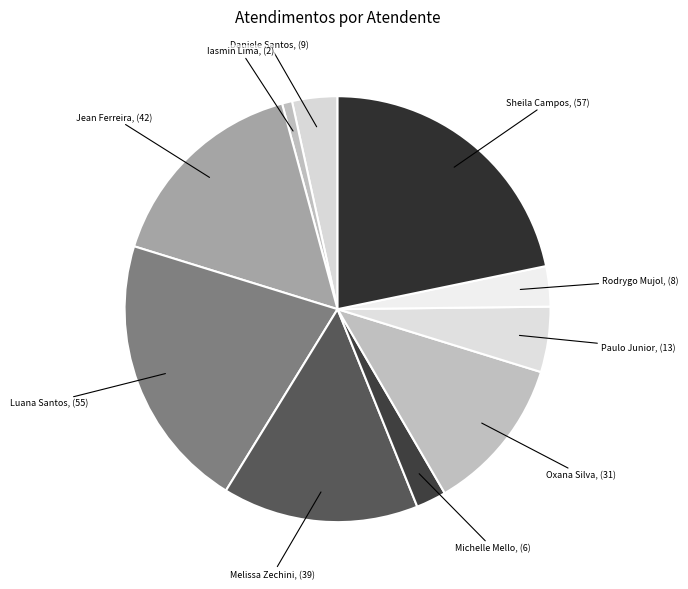

Which category has the biggest portion of the pie?

Sheila Catarina de Campos